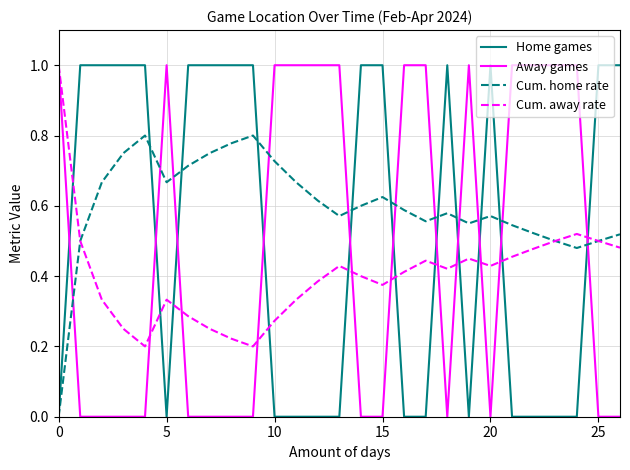

Rank the series by their average value, from lowest to highest.

Cum. away rate, Away games, Home games, Cum. home rate